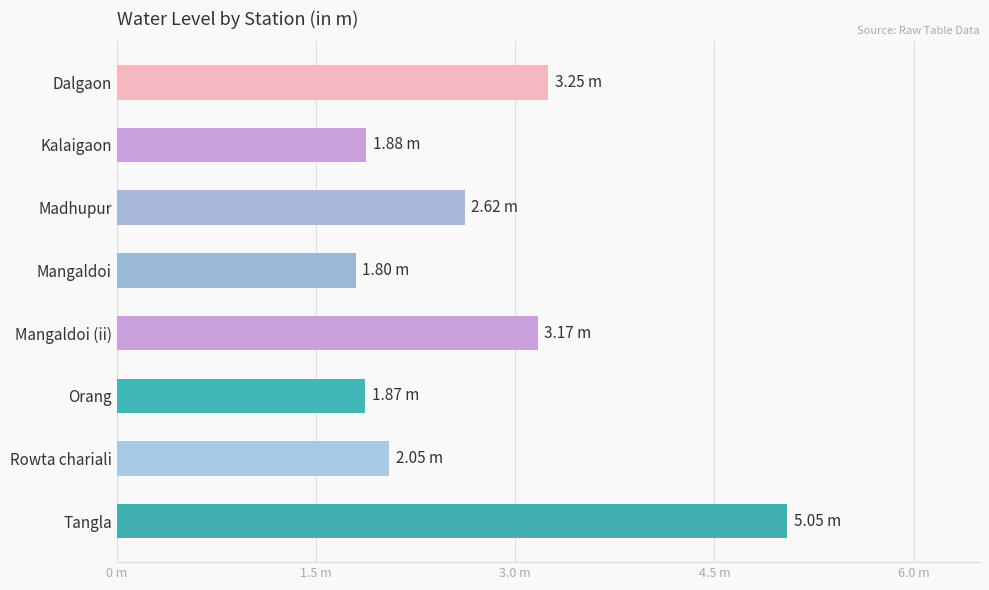

Where is the data nearest to the value 3?

Mangaldoi (ii)